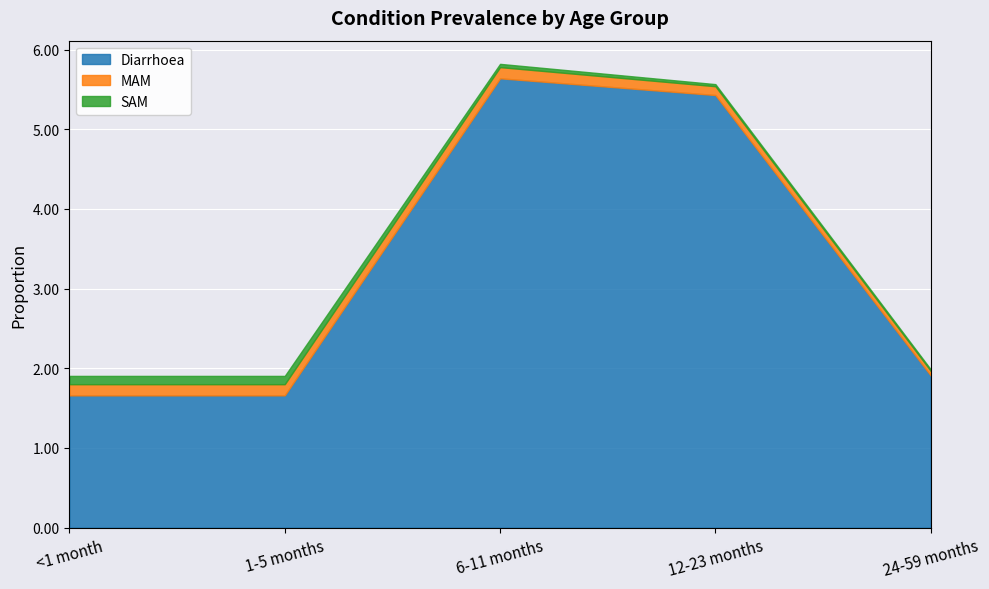

True or false: SAM has more than 1 interior local peaks.

False